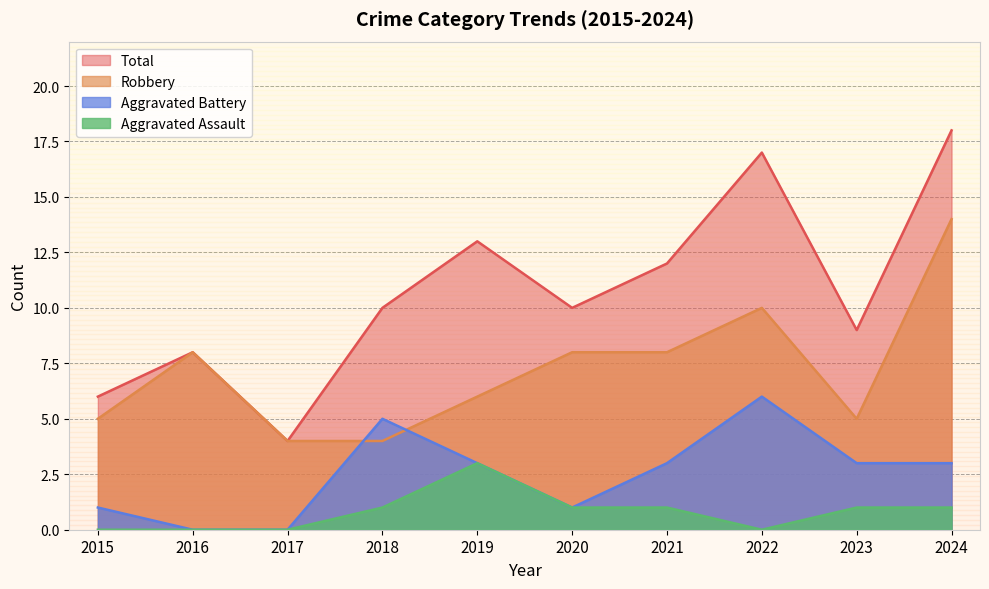

How many lines are shown in the chart?

4